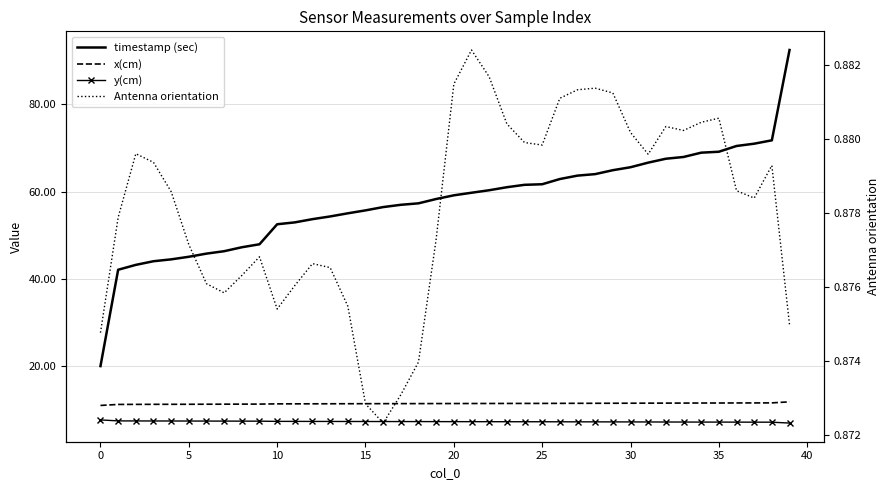

Between 36 and 39, which series saw the biggest shift?

timestamp (sec)